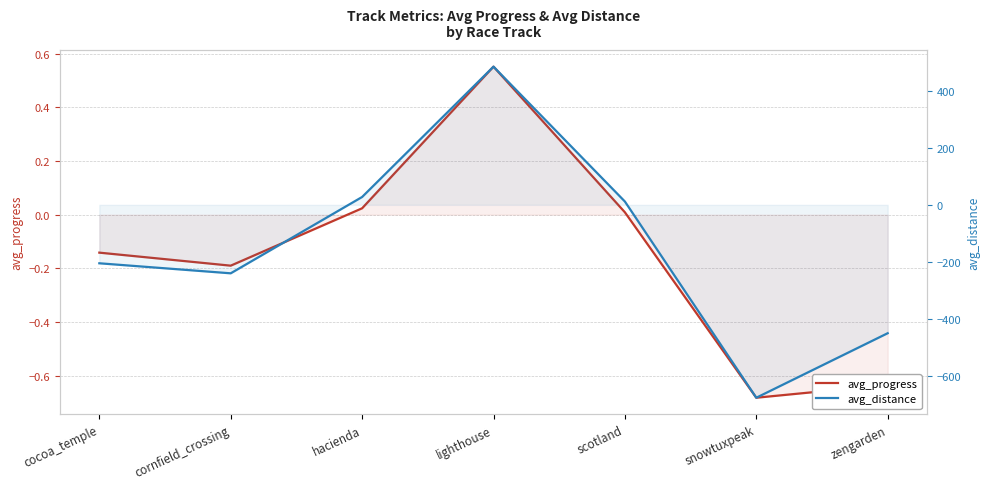

Which category has the lowest value in the avg_progress series?

snowtuxpeak